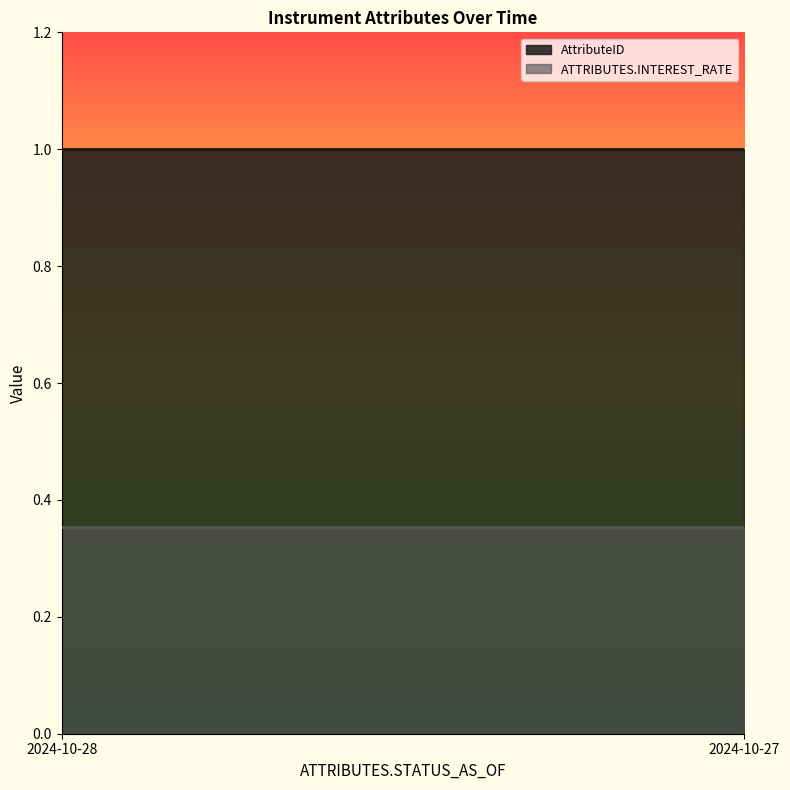

List the labels in order of ATTRIBUTES.INTEREST_RATE value, largest first.

2024-10-28, 2024-10-27